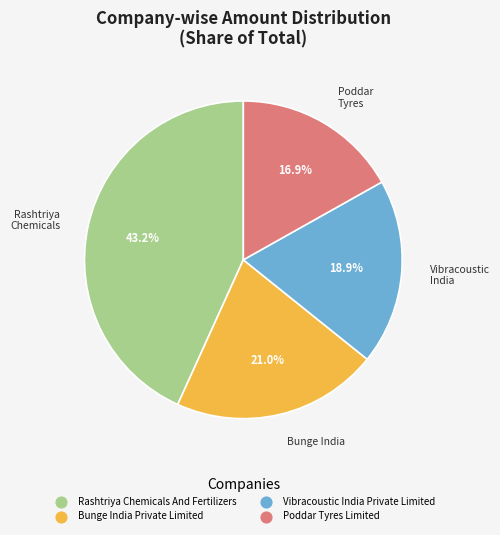

Which category has the smallest portion of the pie?

Poddar Tyres Limited